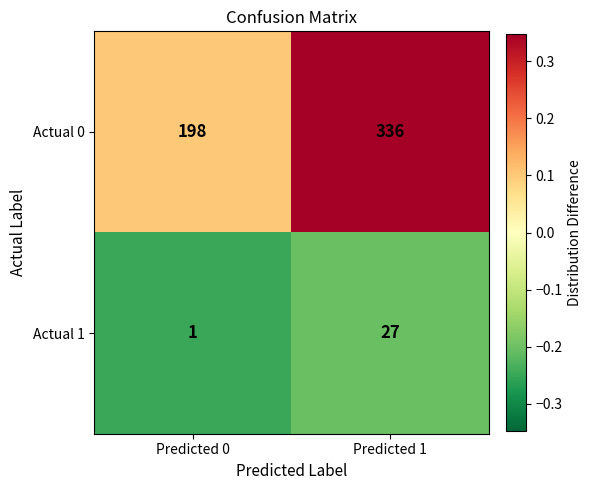

The value of Actual 0 at Predicted 1 is 600. True or false?

False